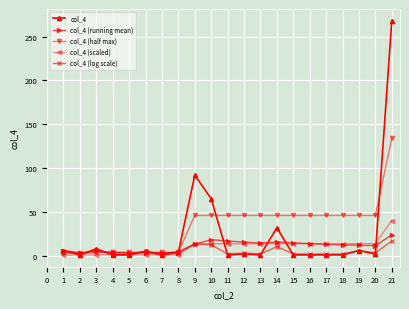

What value does the col_4 series have at 11?

1.0